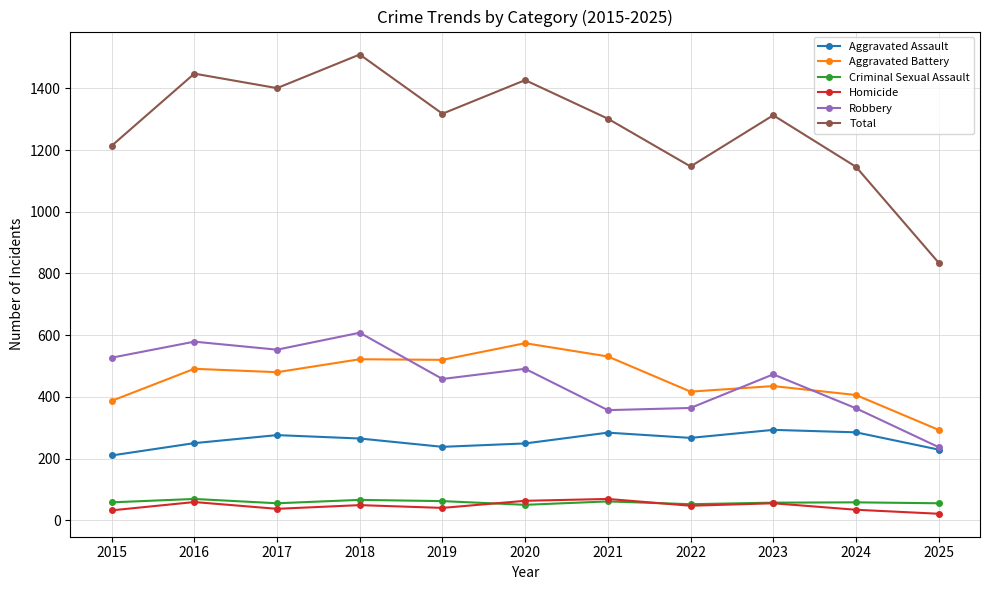

True or false: Aggravated Battery has a value of 157 at 2024.

False